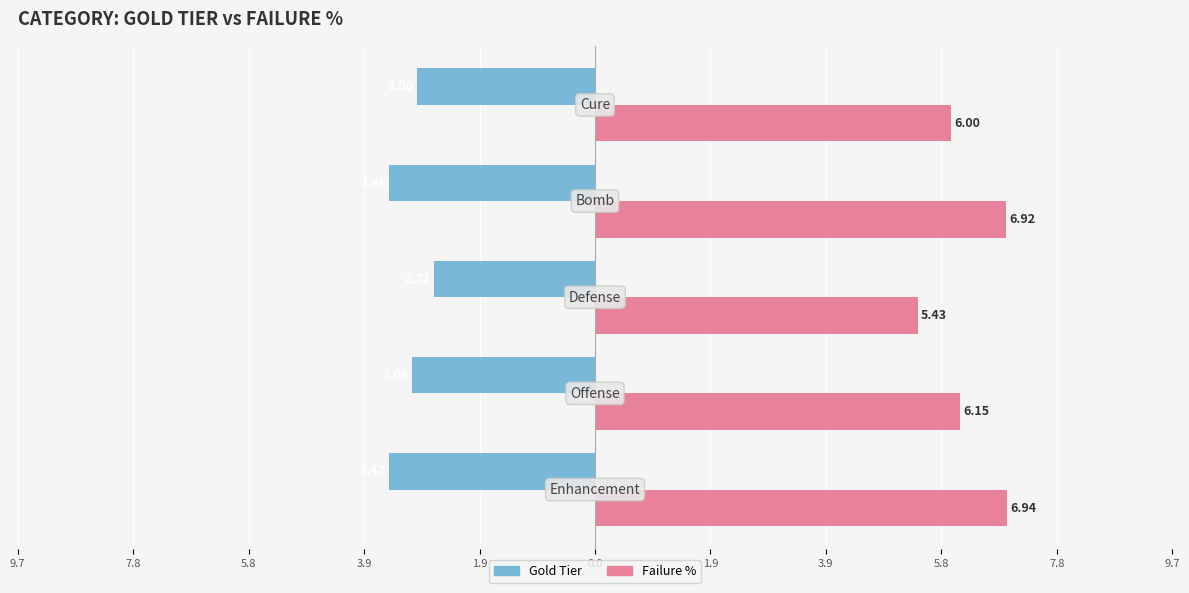

What is the difference between the second highest and minimum values in the Gold Tier series?

0.5